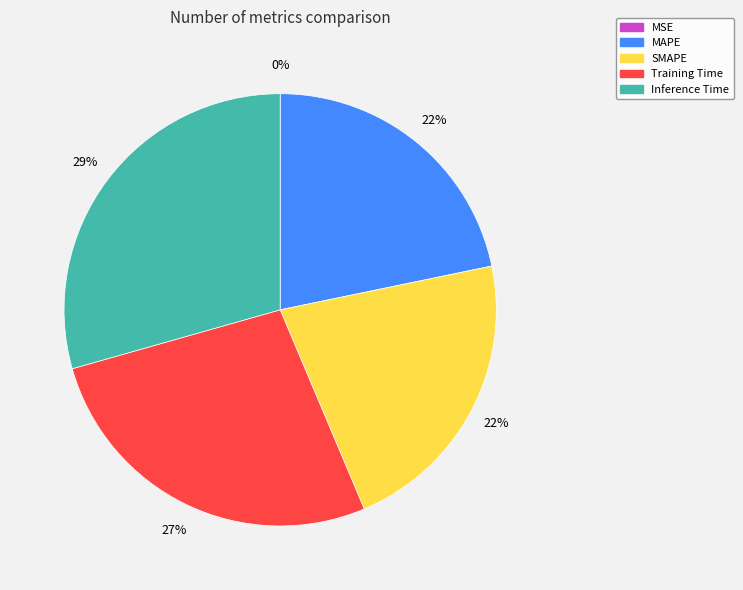

Do SMAPE and MAPE together represent more than half of the pie?

No